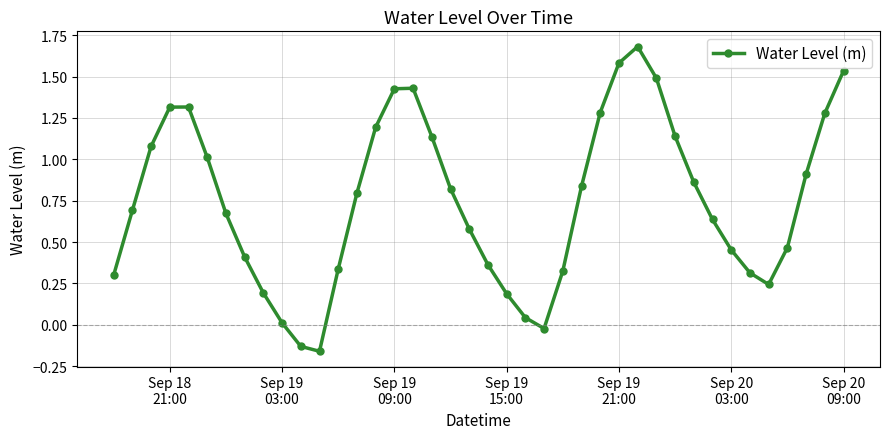

What is the maximum value shown in the chart?

1.7